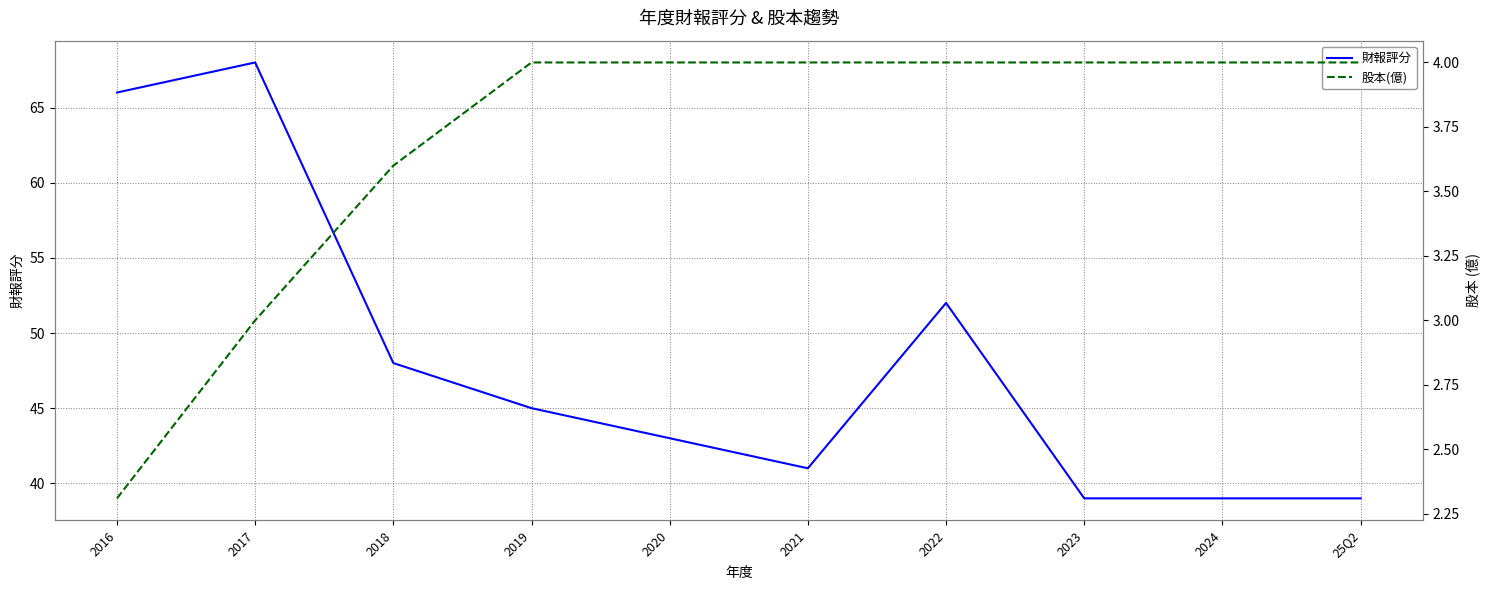

At which category is the sum across all series the highest?

2017